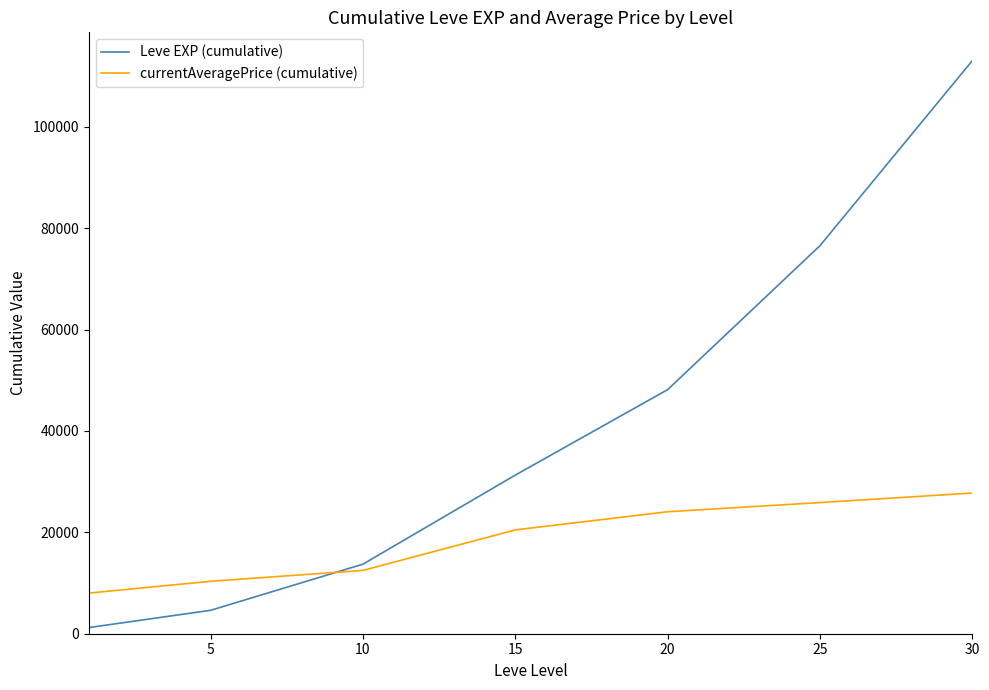

True or false: currentAveragePrice (cumulative) and Leve EXP (cumulative) cross at least once.

True